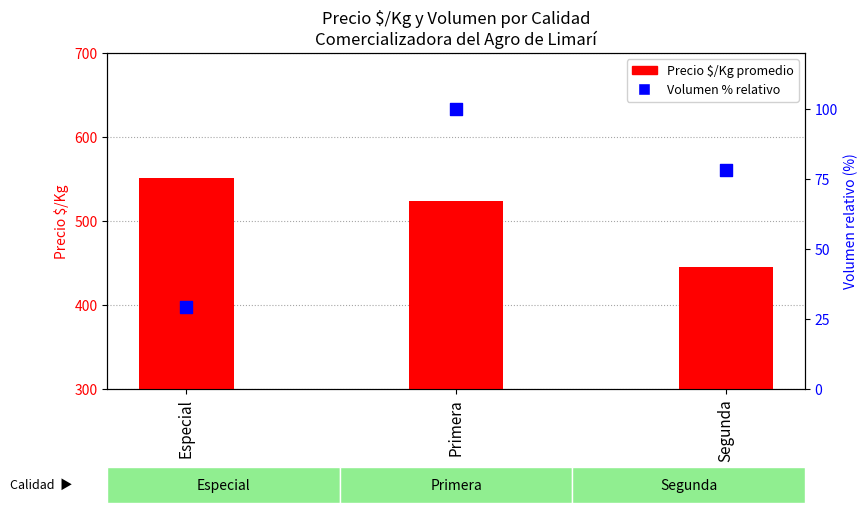

What is the total value across all series at Segunda?

523.1